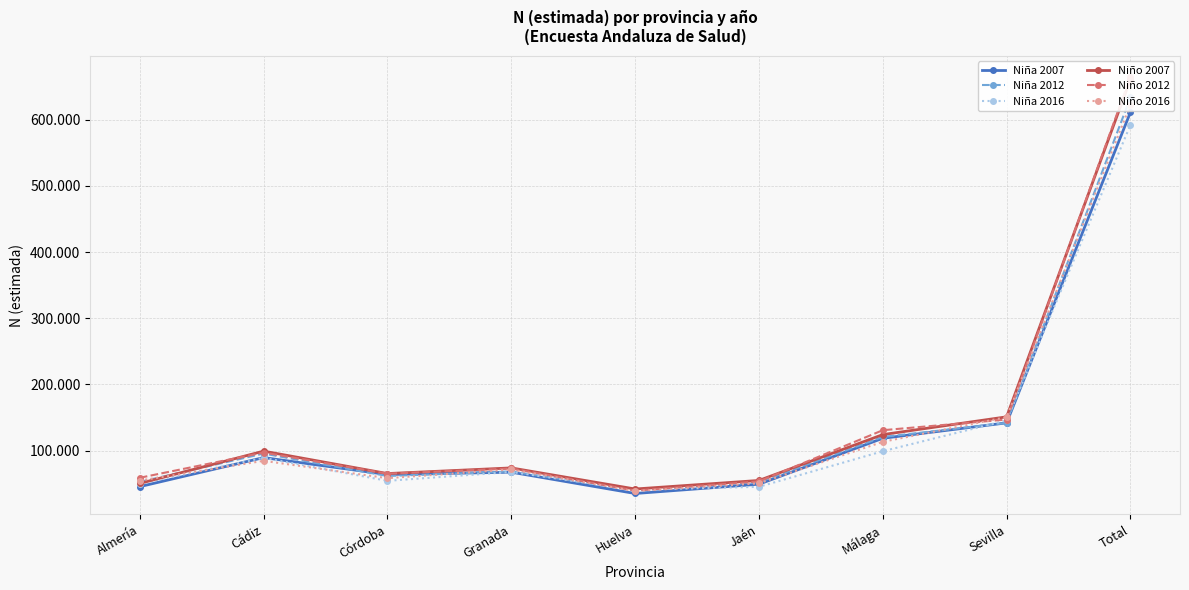

Between Total and Sevilla, which is larger?

Total